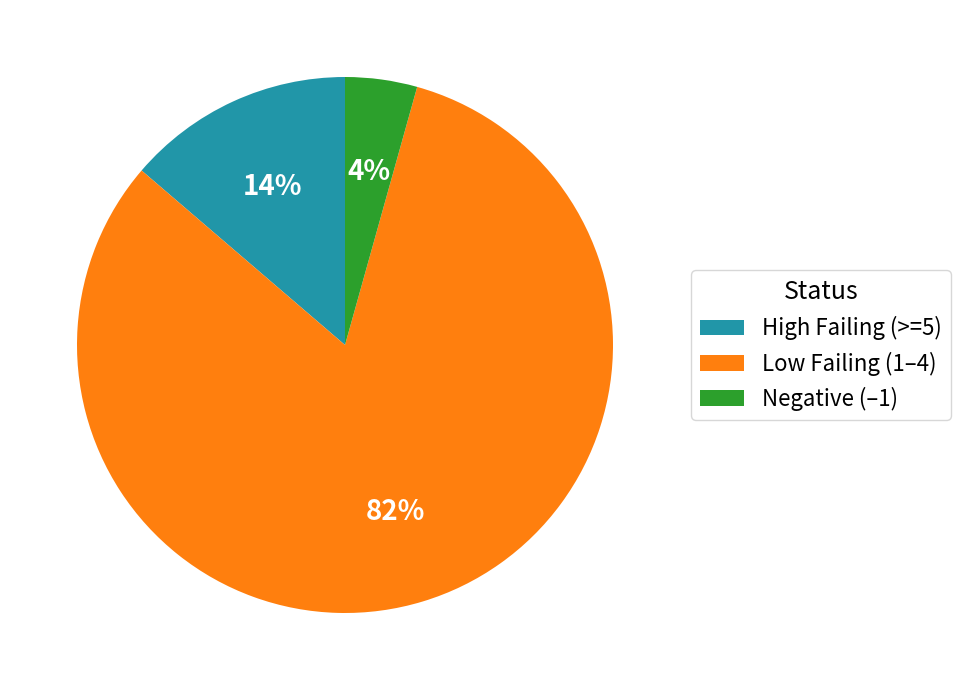

Is there any slice that represents more than half of the pie?

Yes